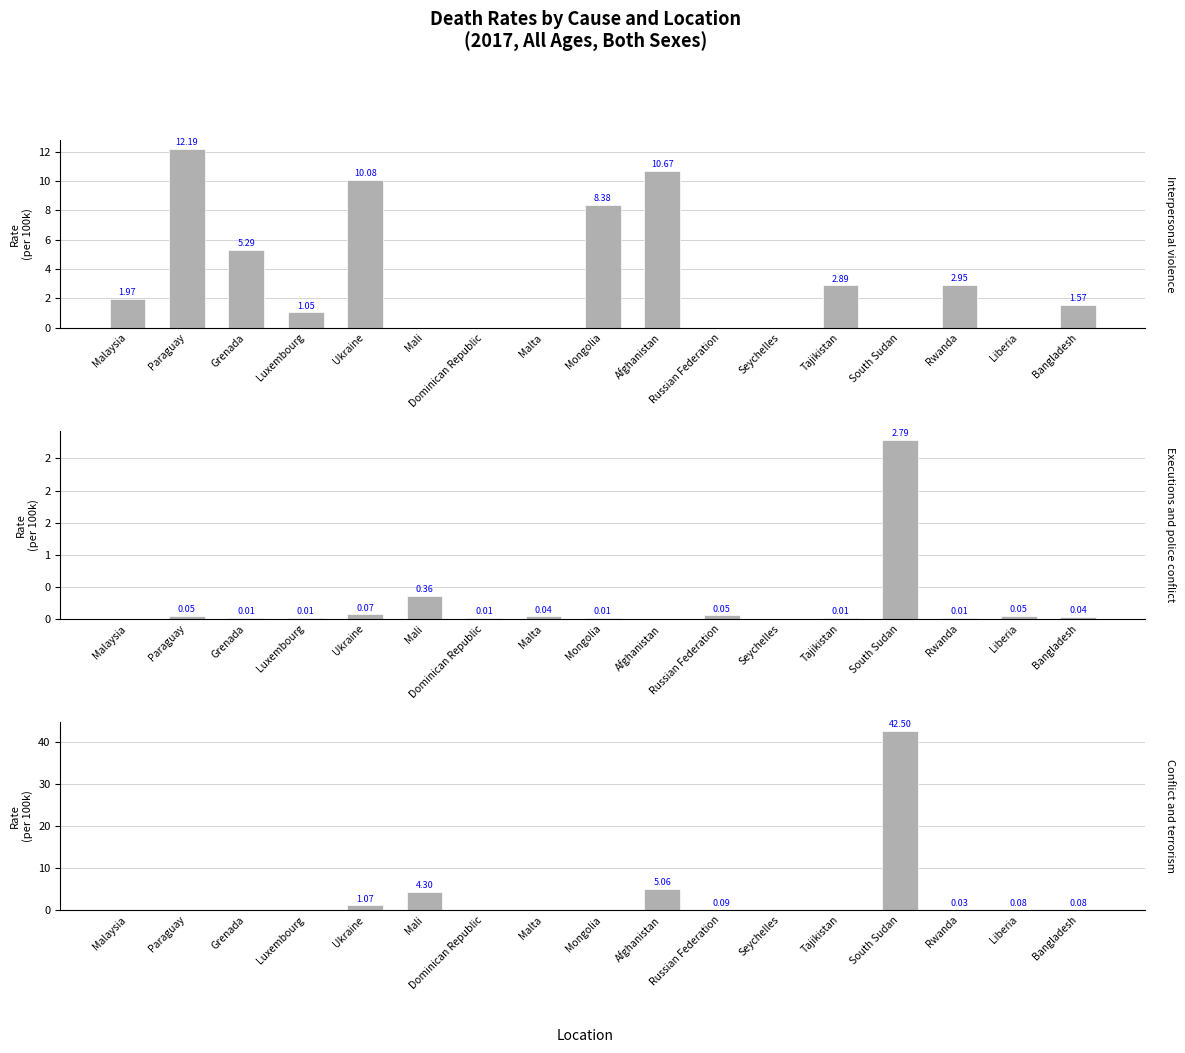

Count the number of categories in the chart.

17